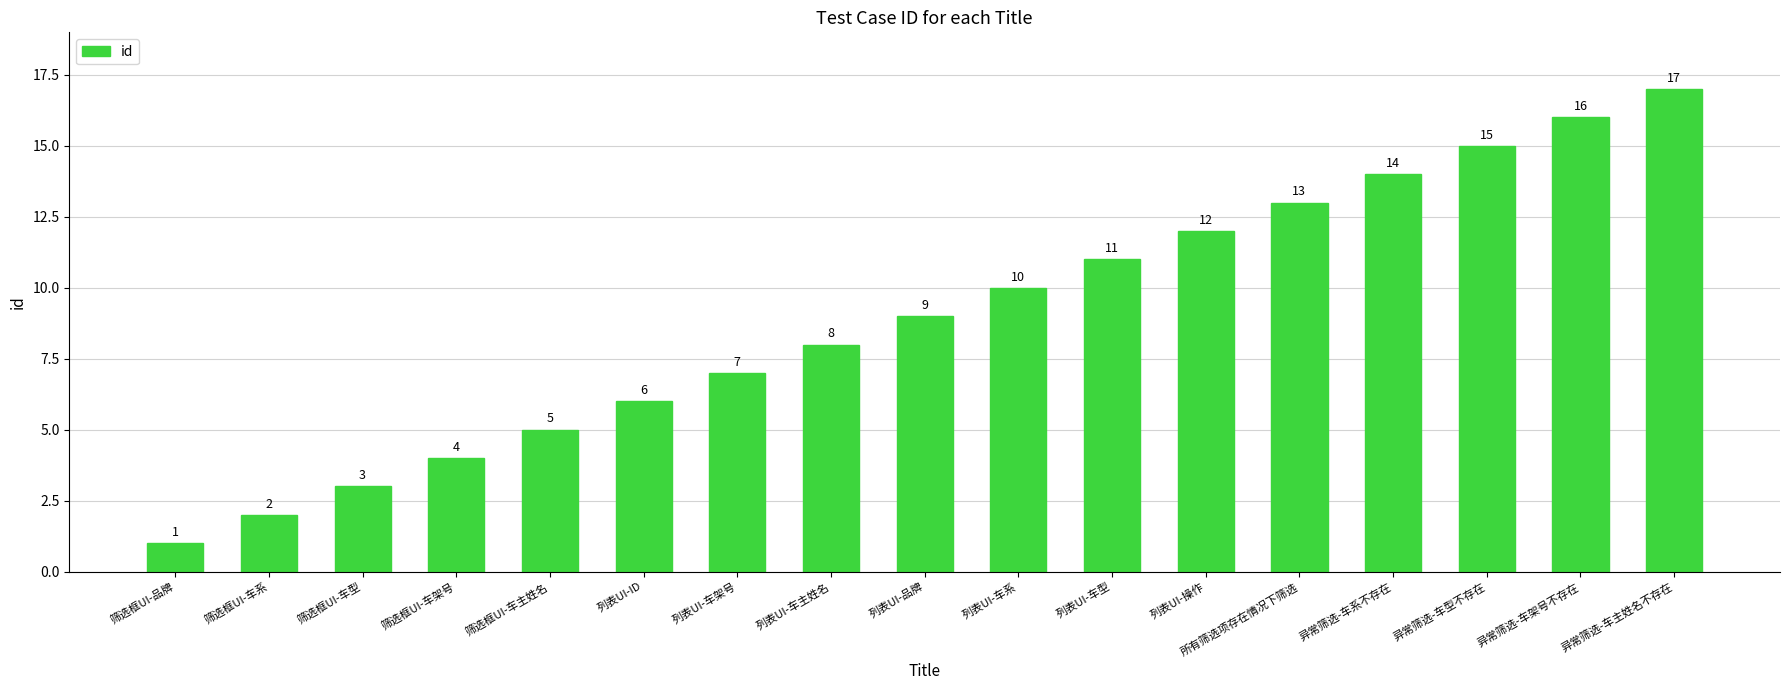

Is it true that the value at 列表UI-品牌 is 5?

False